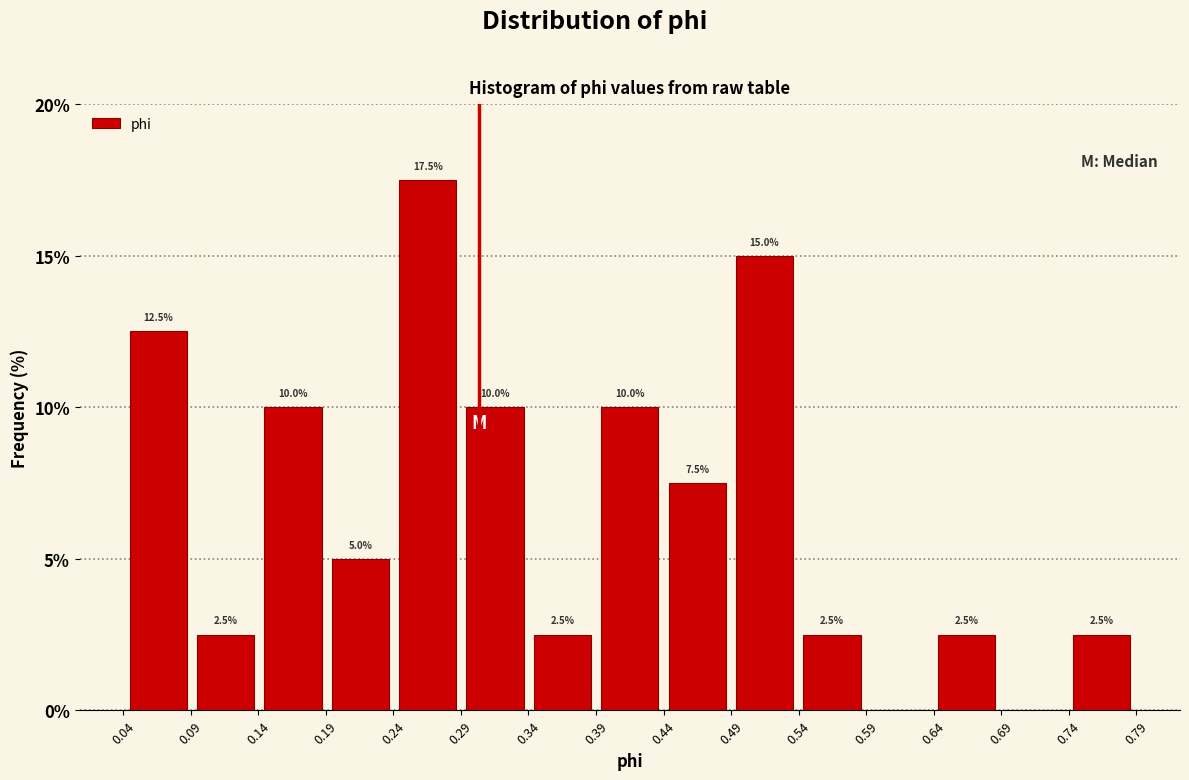

Over which range of the x-axis is the bar tallest?

0.24 to 0.29